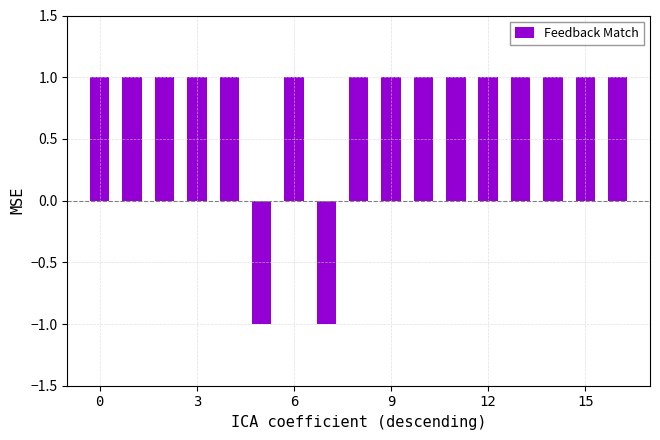

Reading left to right, extract all data points from this chart.

1	1	1	1	1	-1	1	-1	1	1	1	1	1	1	1	1	1